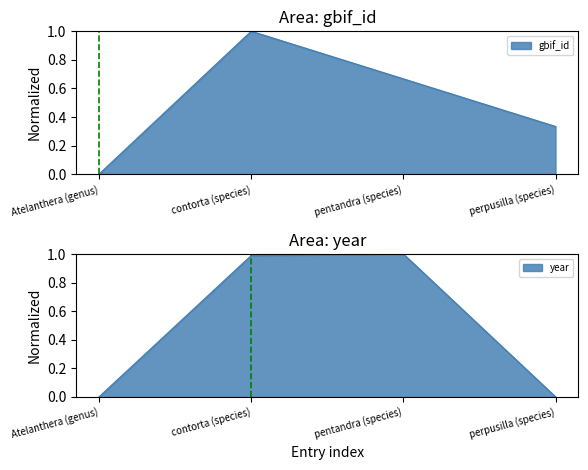

Reading right to left, extract all data points from this chart.

gbif_id: 0.3	0.7	1.0	0.0
year: 0.0	1.0	1.0	0.0